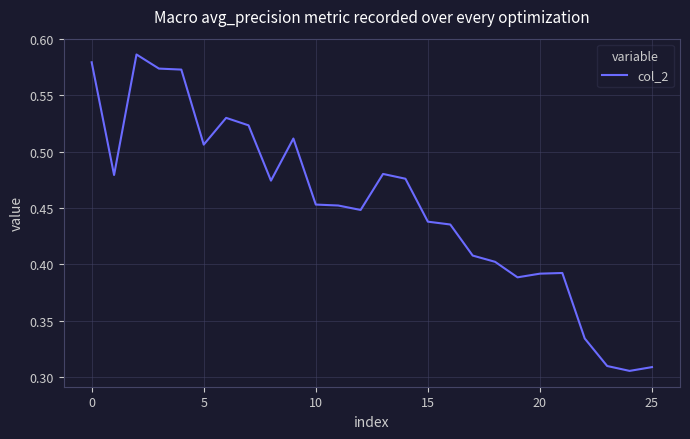

What is the sum of all values?

11.8